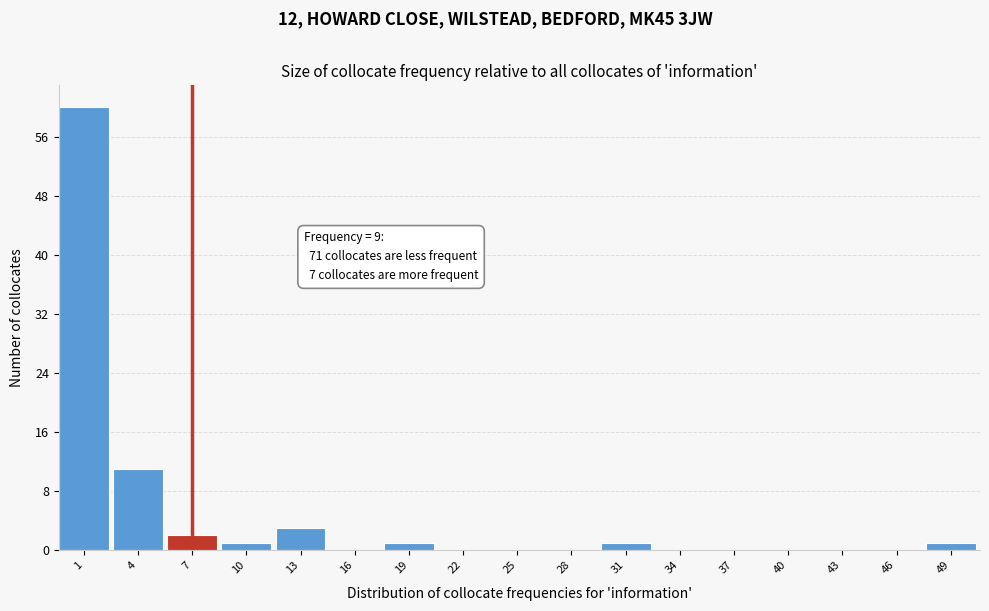

Reading left to right, transcribe all the data shown in this chart.

1=60	4=11	7=2	10=1	13=3	16=0	19=1	22=0	25=0	28=0	31=1	34=0	37=0	40=0	43=0	46=0	49=1